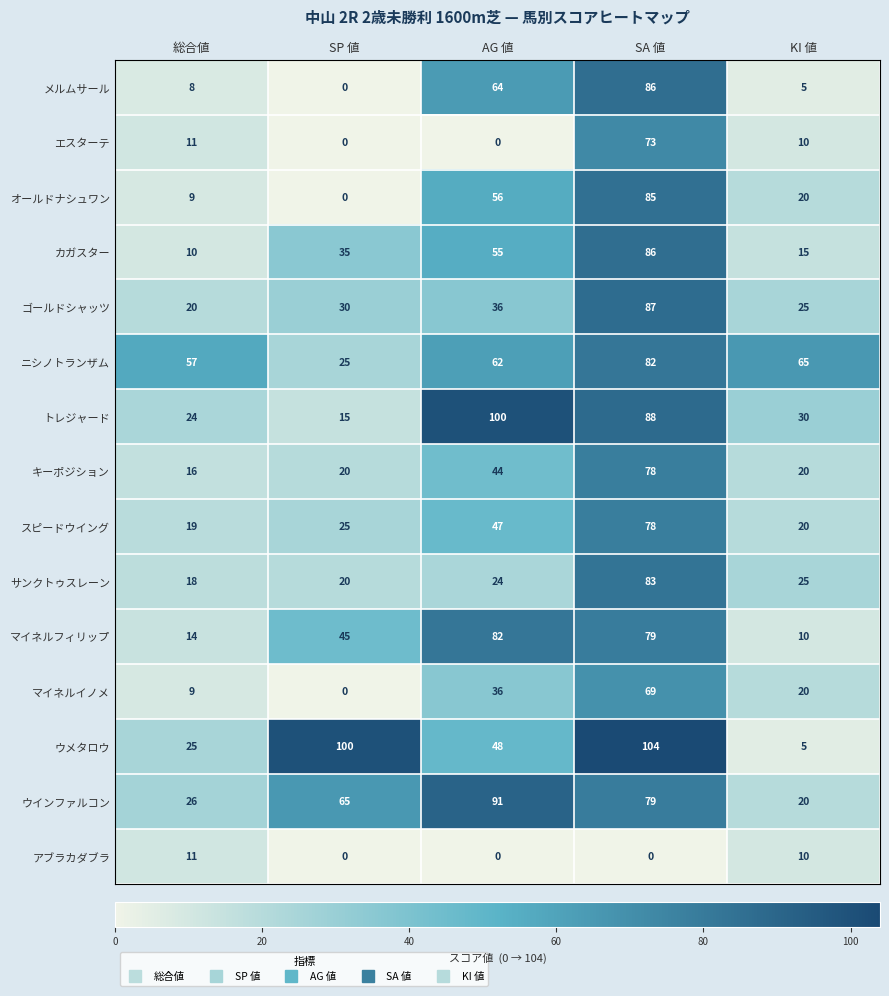

What is the difference between the ウインファルコン values at 総合値 and SP 値?

39